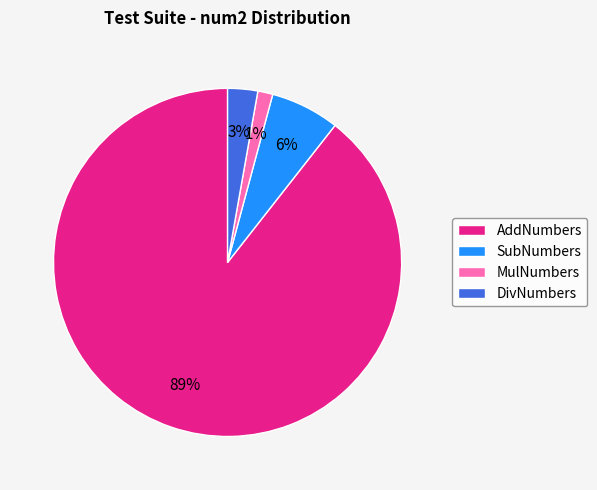

The AddNumbers slice represents 89% of the pie. True or false?

True